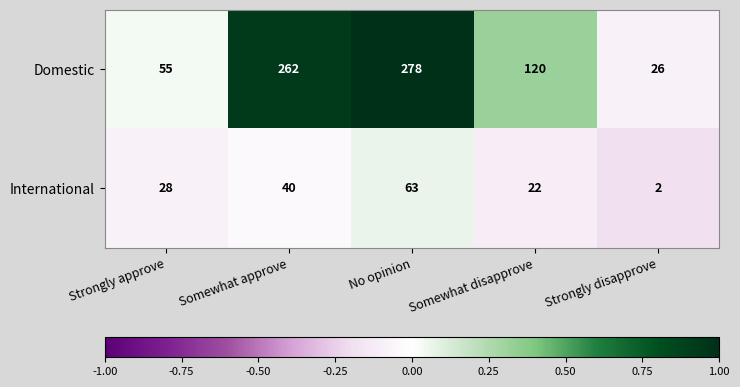

Rank the series by their maximum value, from lowest to highest.

International, Domestic